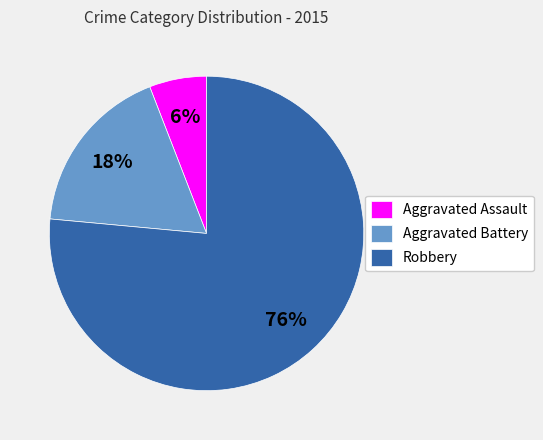

Does Robbery represent more than half of the total?

Yes